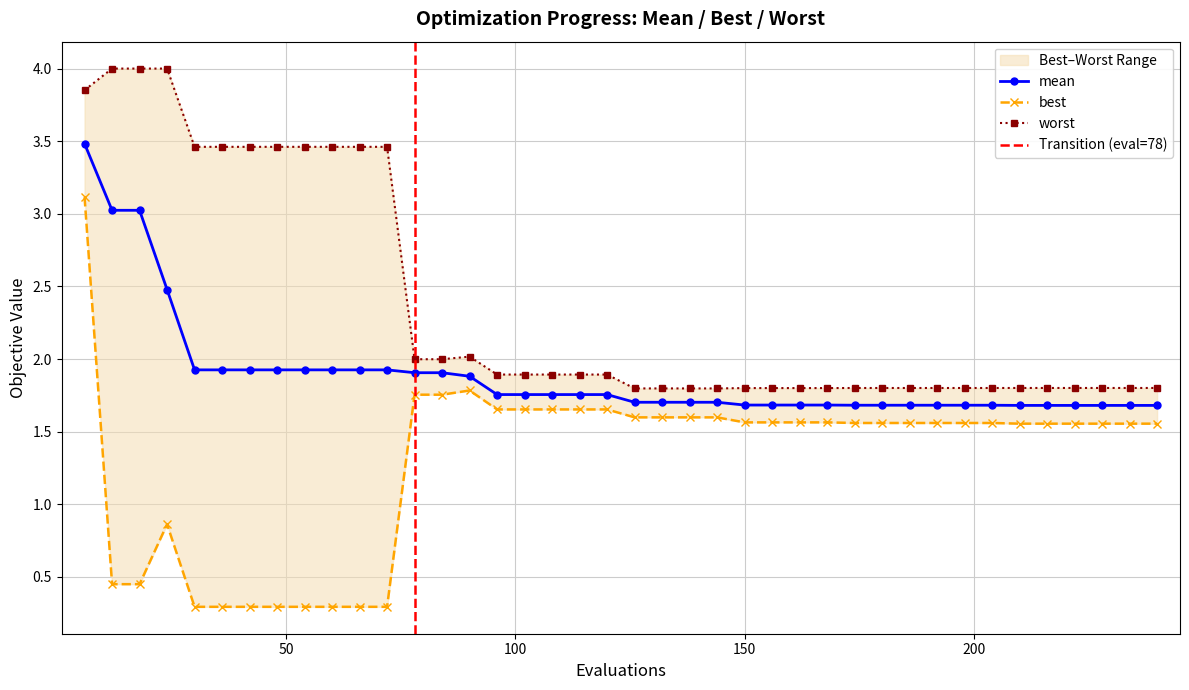

Which series has the largest total across all categories?

worst